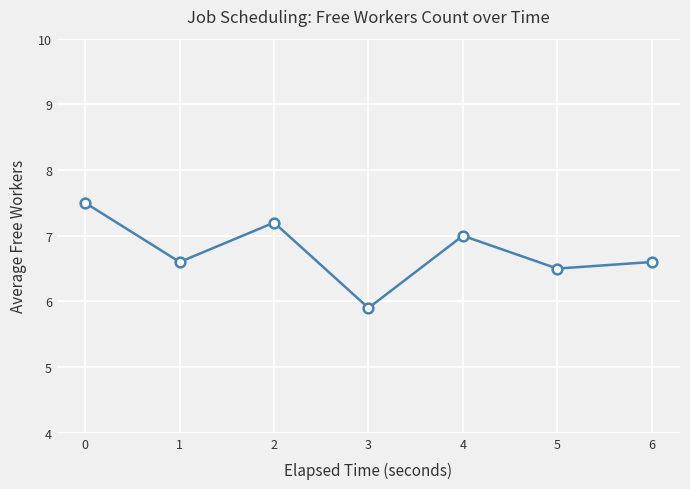

Where is the first local maximum?

2